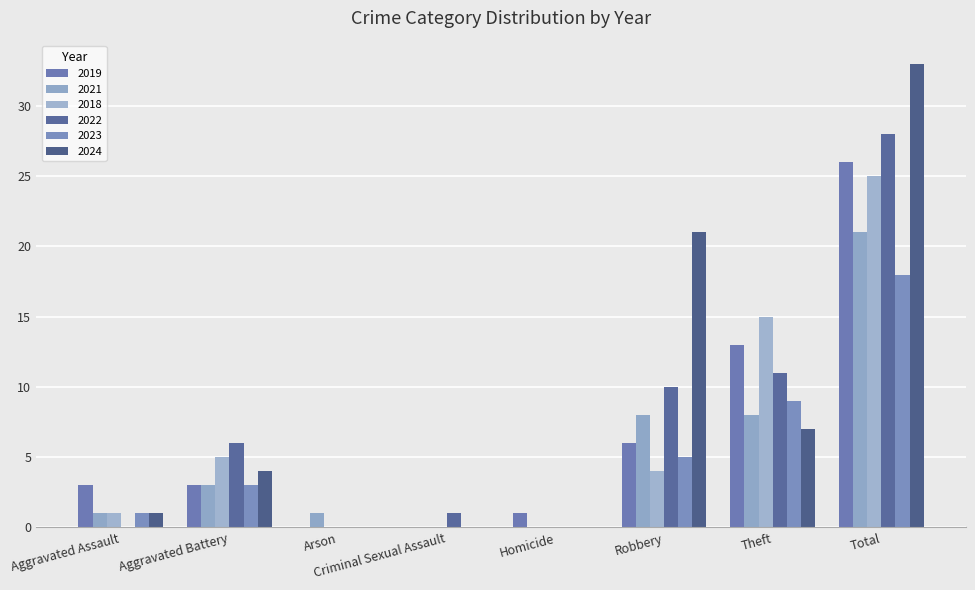

Is it true that 2018 equals 15 at Theft?

True